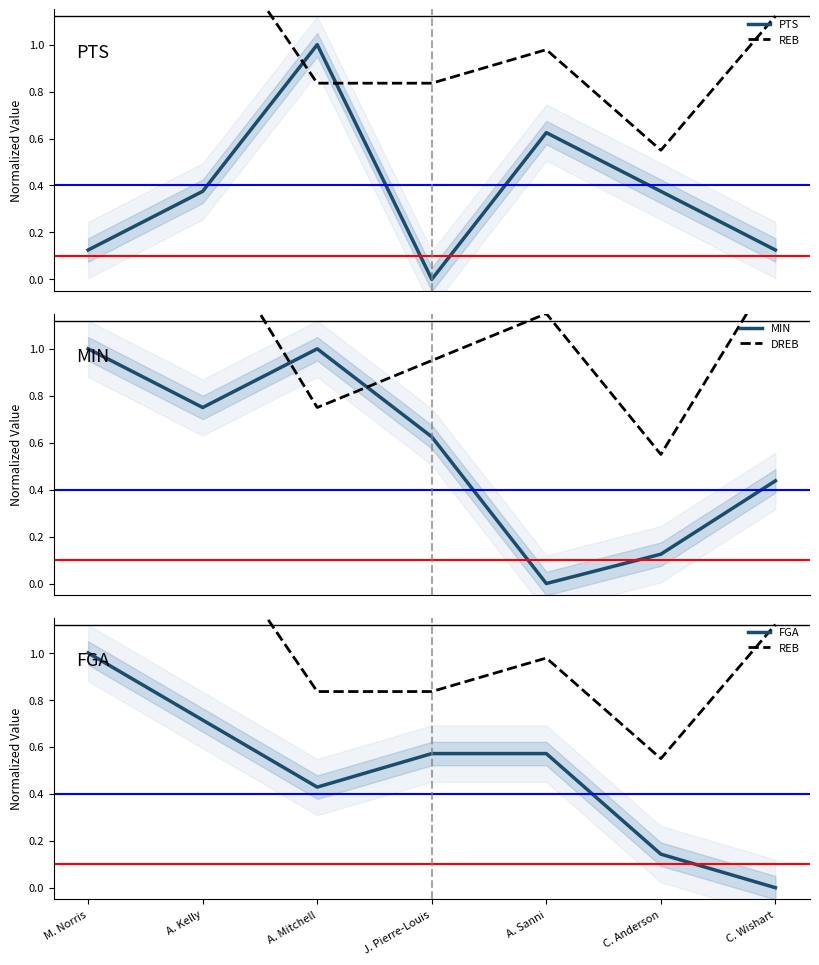

How many interior local valleys does the REB series have?

1